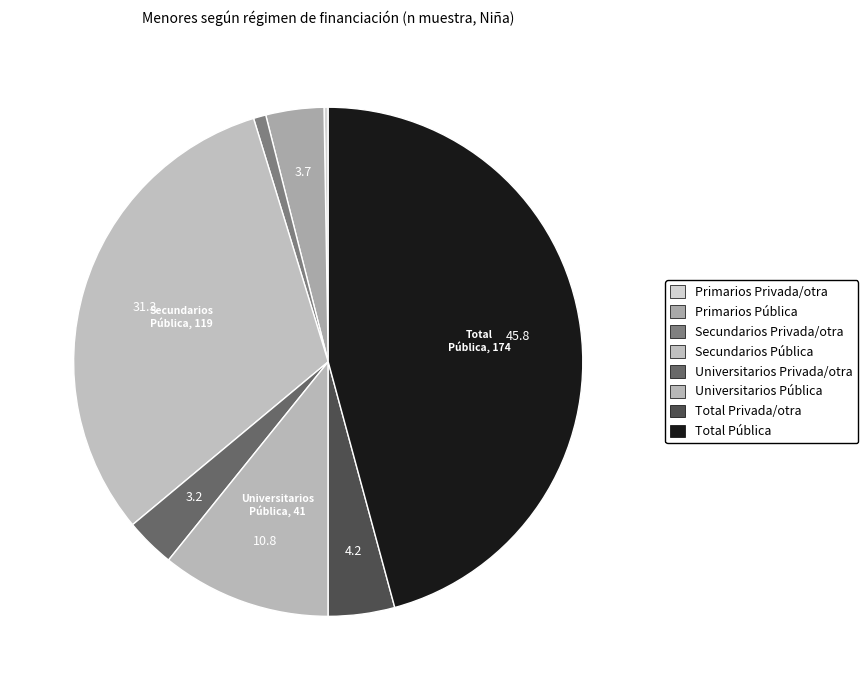

Is Universitarios Pública the majority of the pie?

No